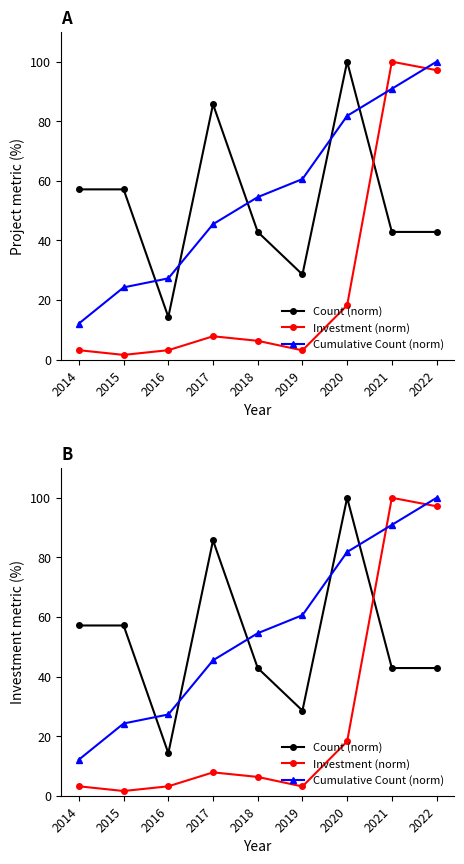

What is the average value of the Cumulative Count (norm) series?

55.2